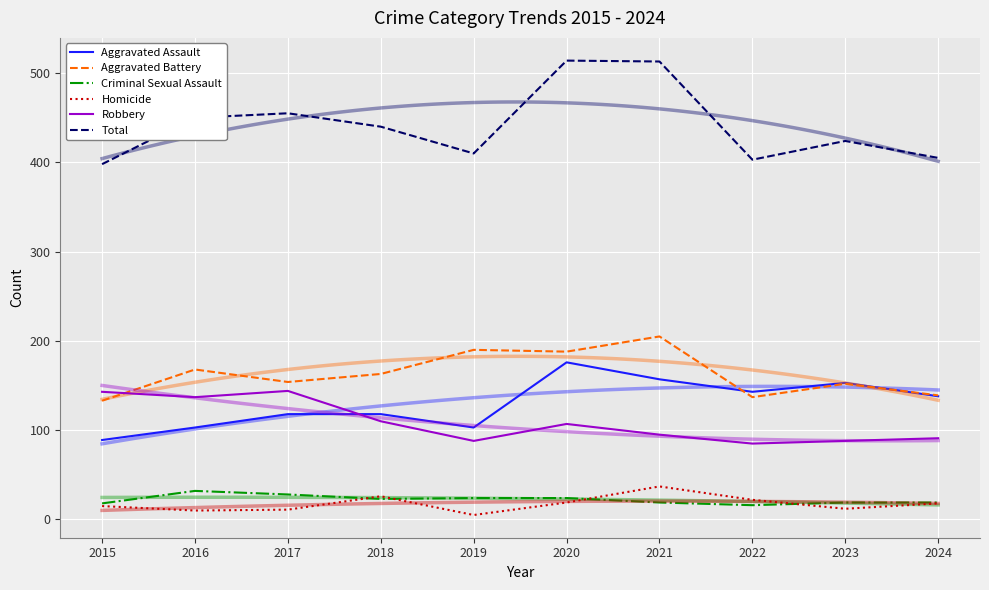

Is this an area chart (filled region under the line)?

No